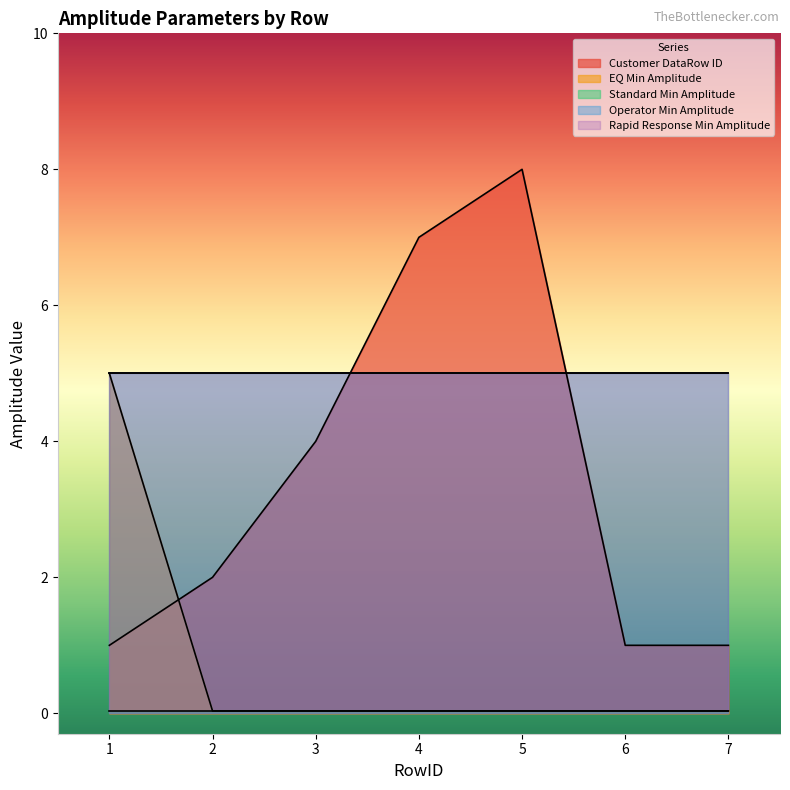

True or false: Rapid Response Min Amplitude has more than 0 interior local peaks.

False